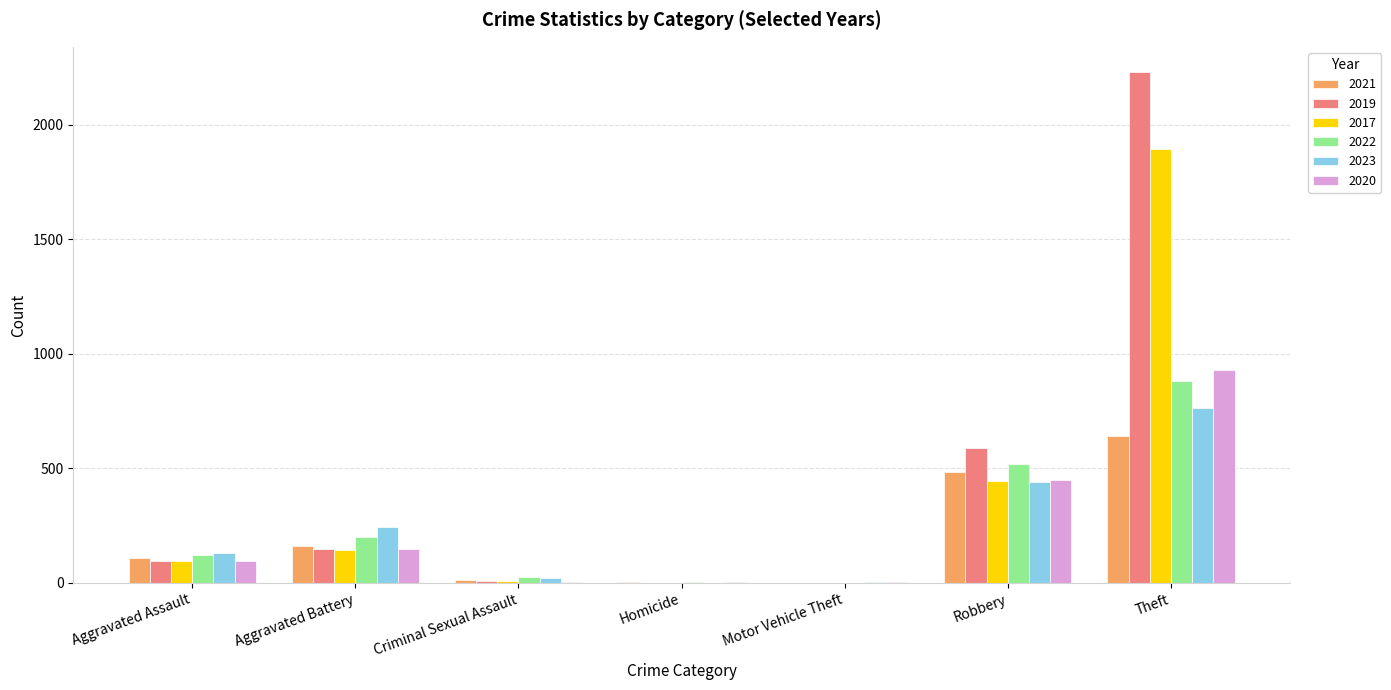

At which category is the sum across all series the highest?

Theft